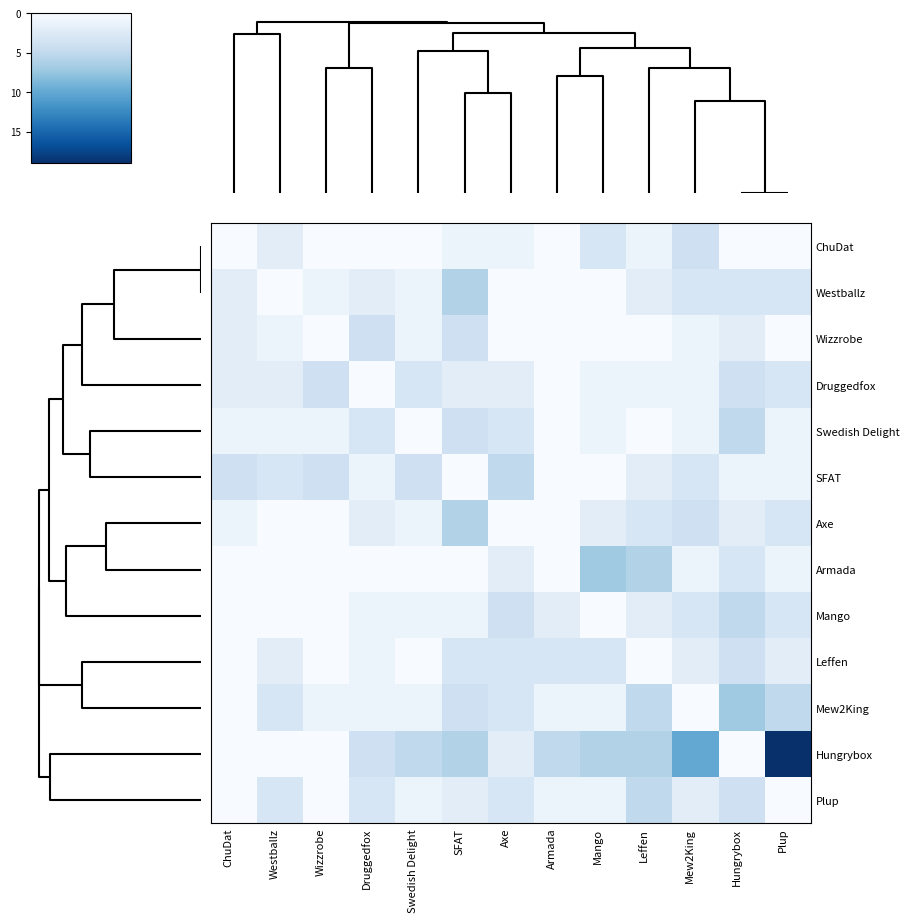

At how many categories does at least one series exceed 7?

2